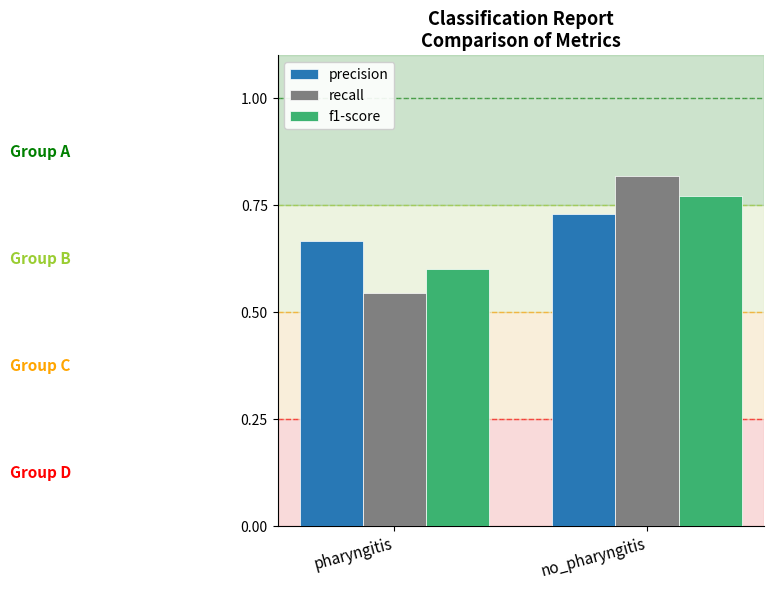

Which series has the largest range (max minus min)?

recall